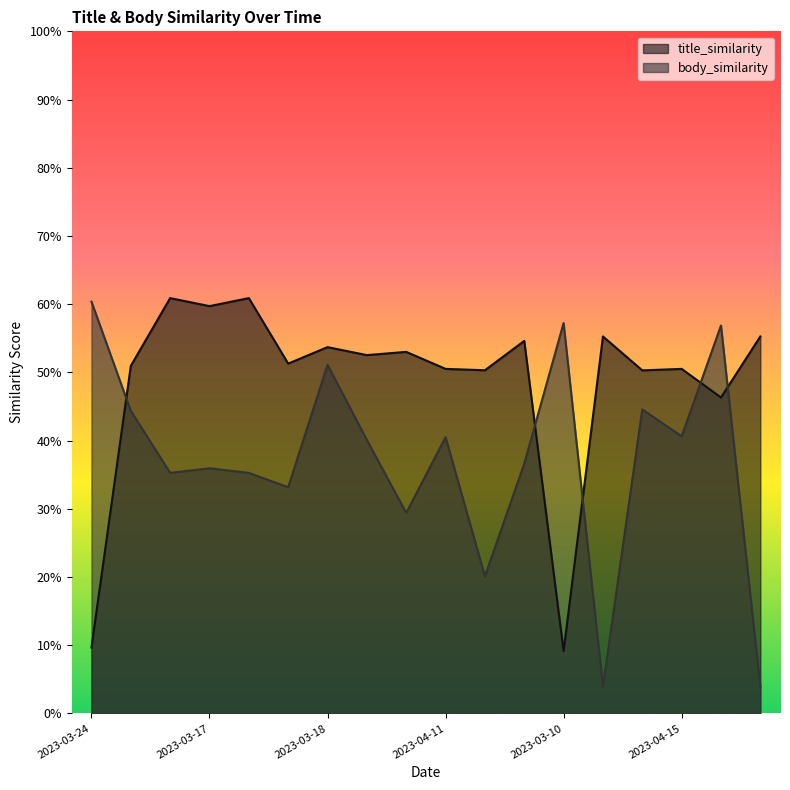

Does the chart display data point markers on the line(s)?

No